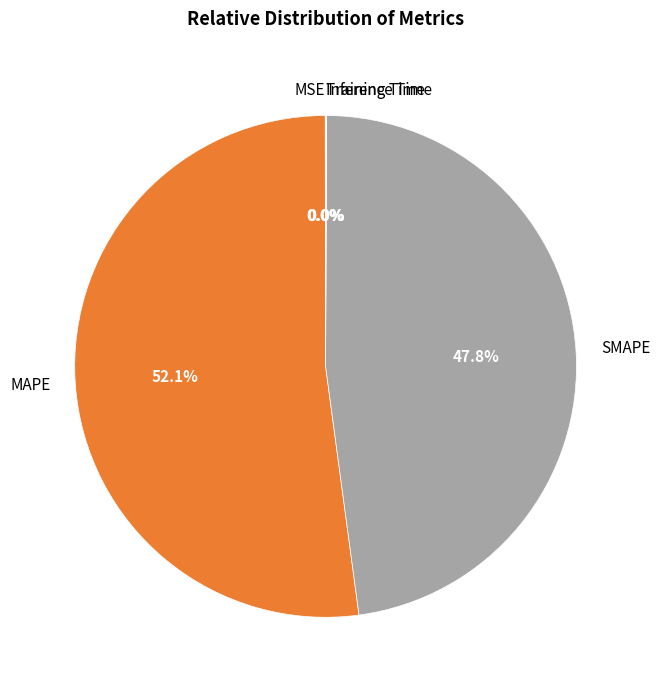

Is it true that MAPE is 63% of the pie?

False